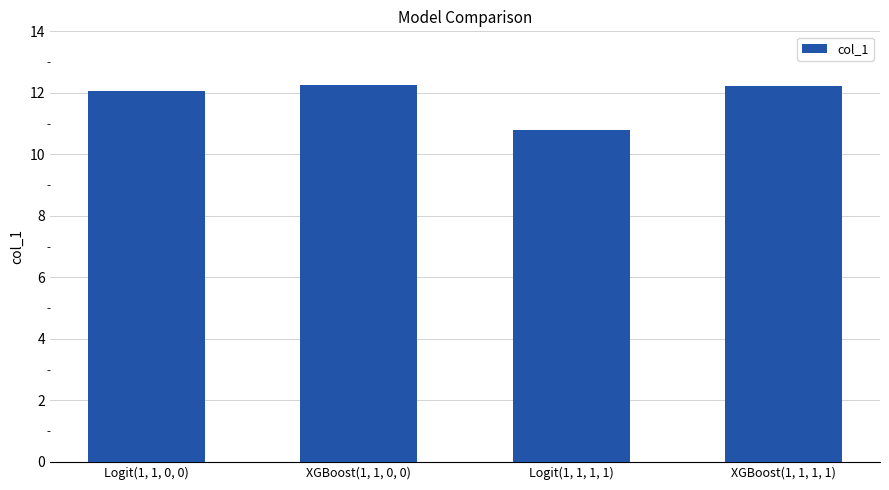

What is the sum of all values?

47.4